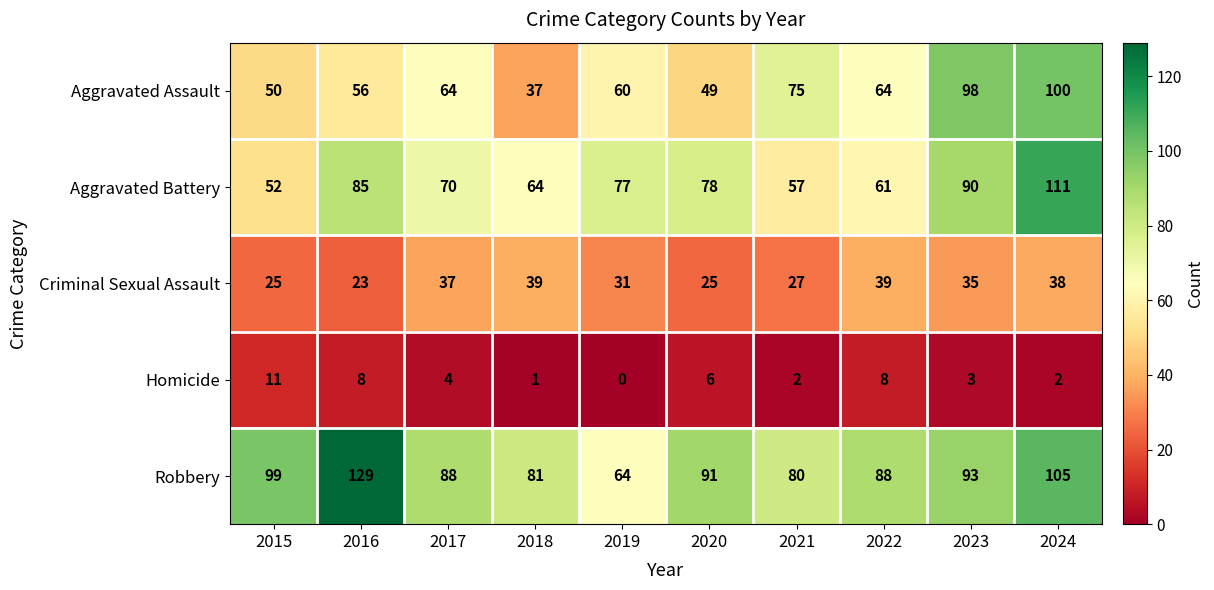

At which label does Aggravated Battery first exceed 77?

2016